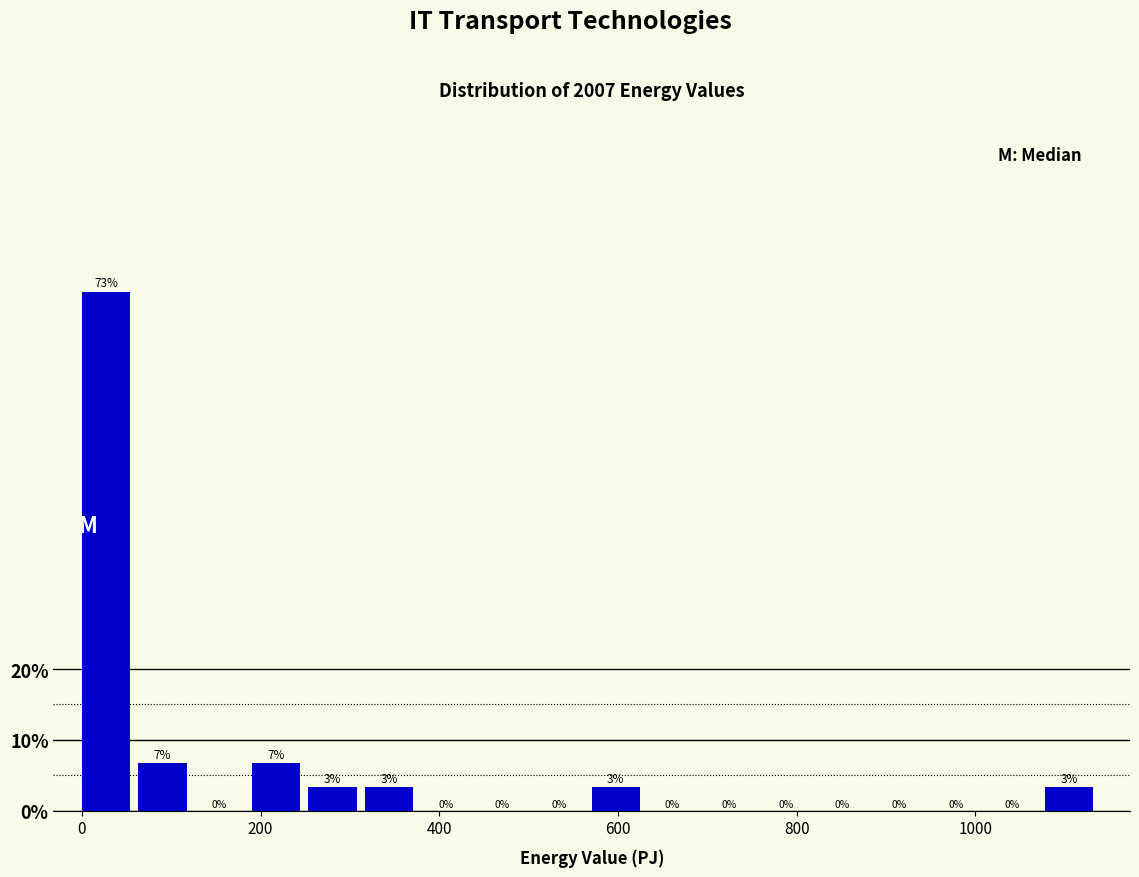

Around what value on the x-axis is the tallest bar? Give the approximate position of its centre, as read against the axis.

20